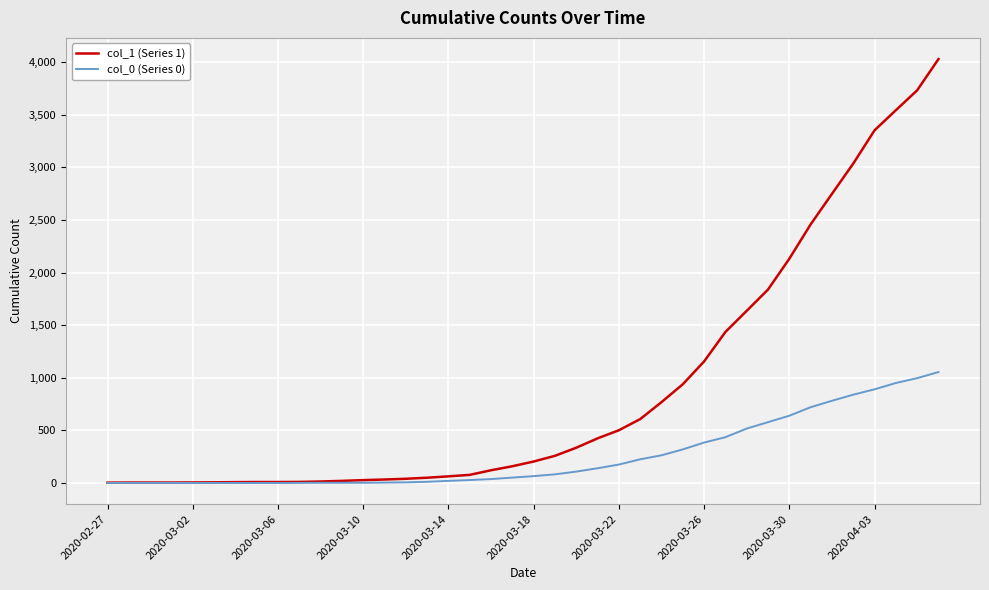

Which series has the largest total across all categories?

col_1 (Series 1)